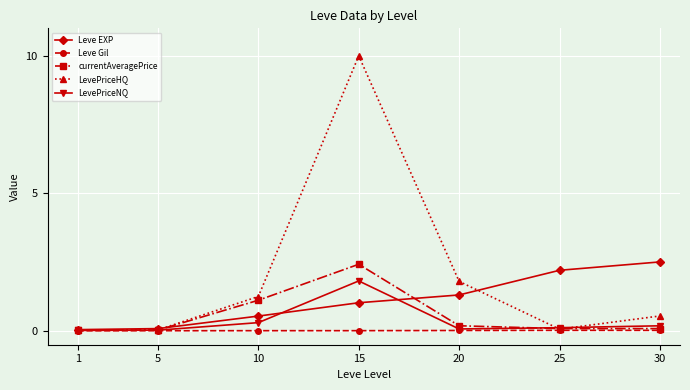

At which category does currentAveragePrice reach its first local peak?

15